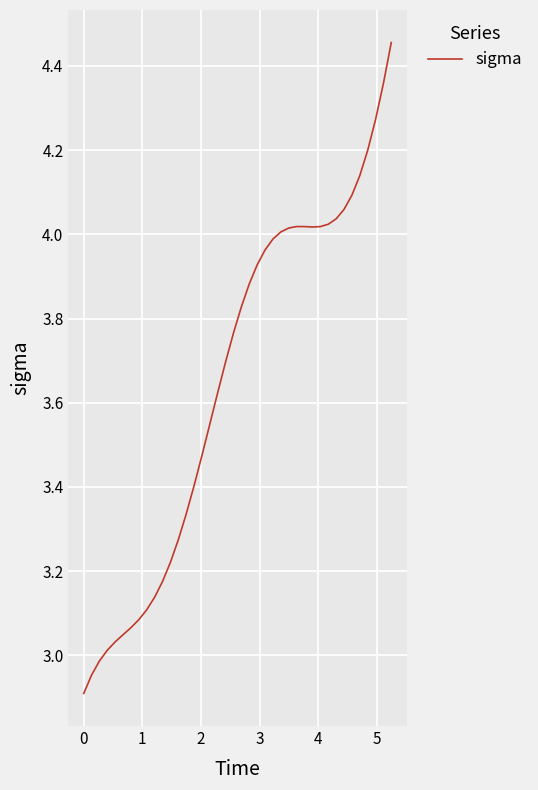

What is the difference between the second highest and minimum values?

1.4